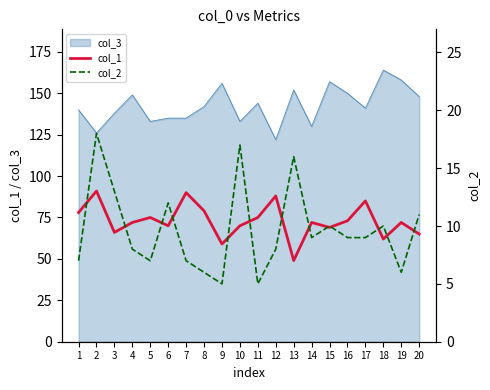

True or false: col_3 has a value of 225 at 4.

False